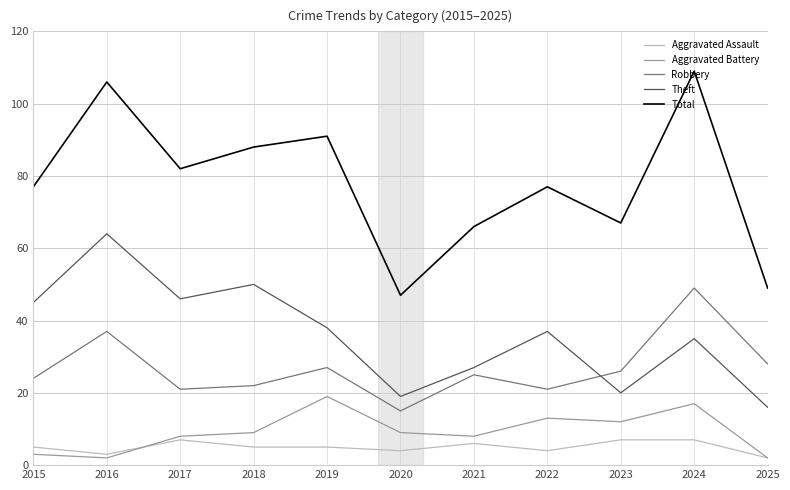

What is the difference between the maximum and minimum values in the Aggravated Battery series?

17